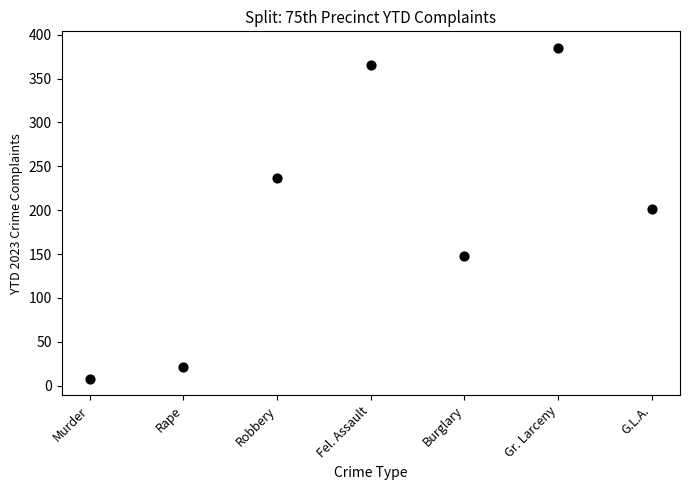

What Y value in the scatter plot is closest to 196?

201